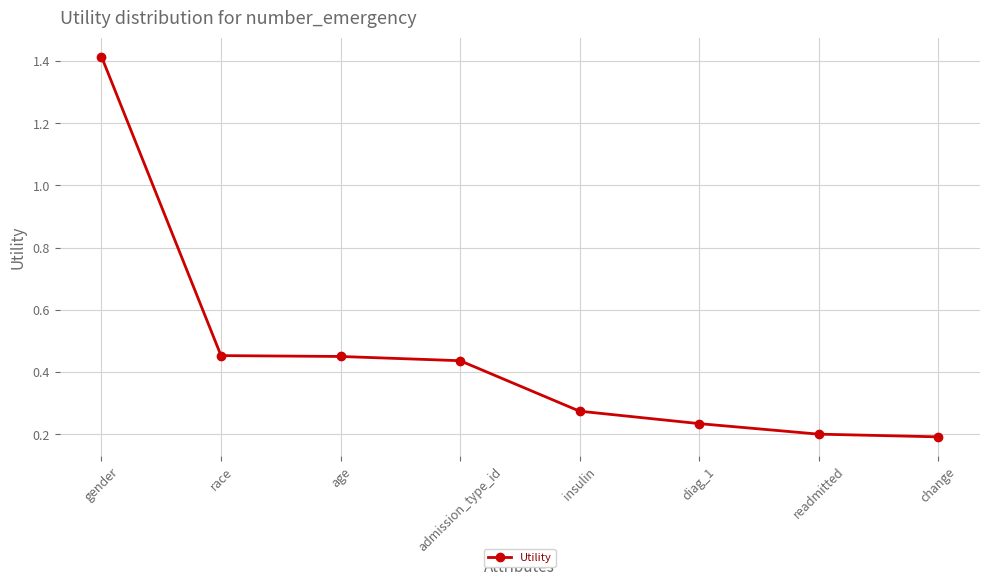

Does the chart have visible grid lines?

Yes